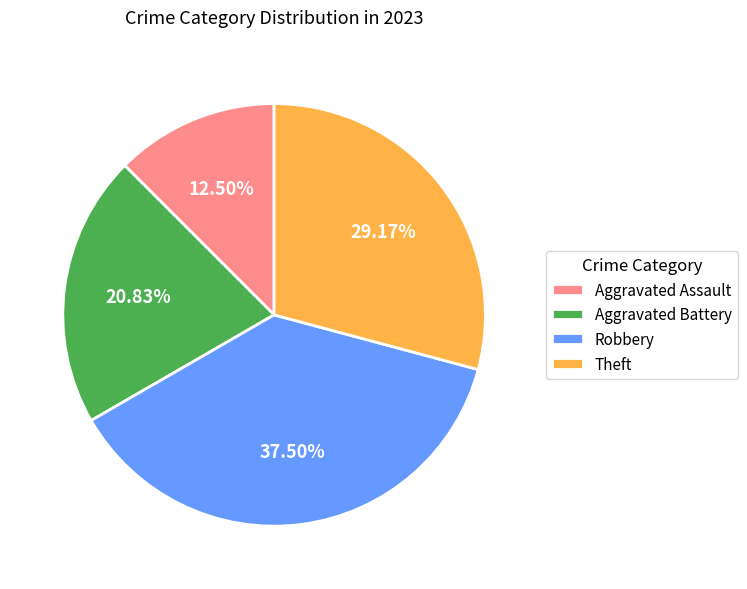

What is the ratio of the value at Aggravated Assault to the value at Theft?

0.4